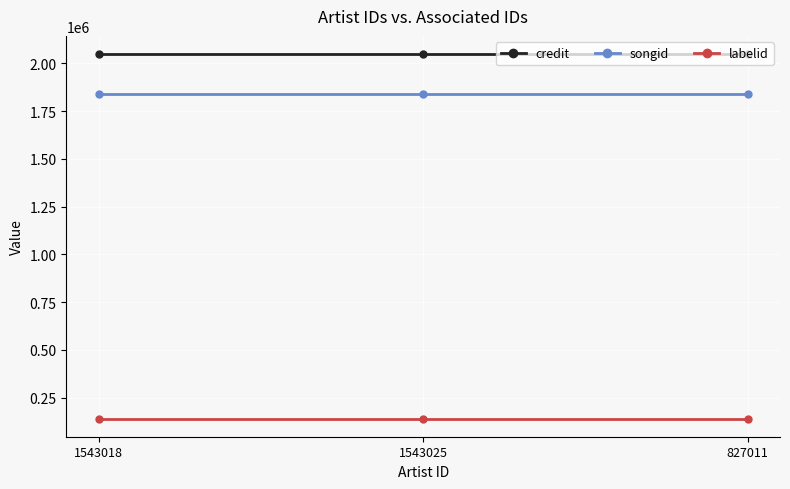

The value of songid at 1543025 is 1841309. True or false?

True